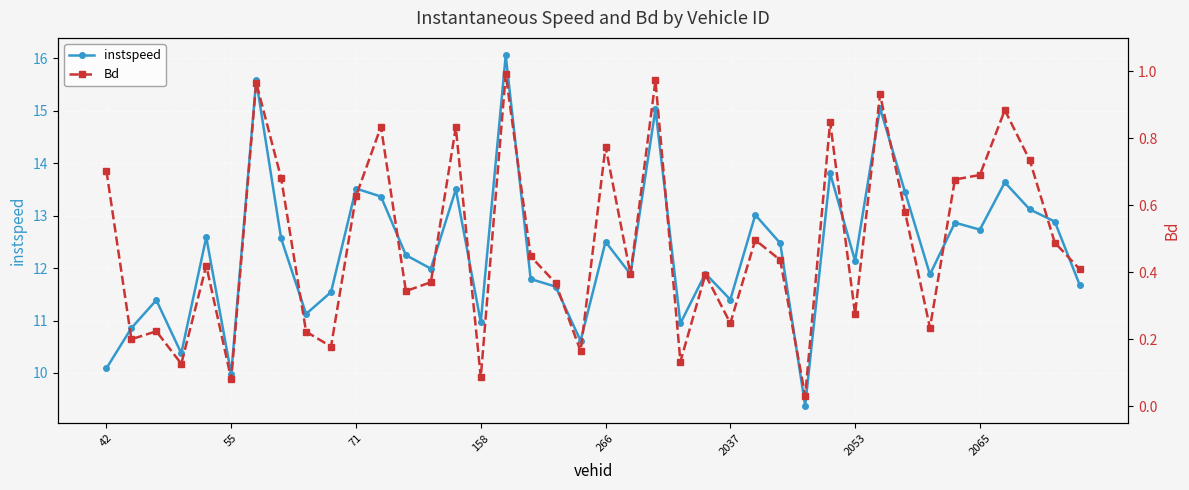

At how many categories does at least one series exceed 7?

40